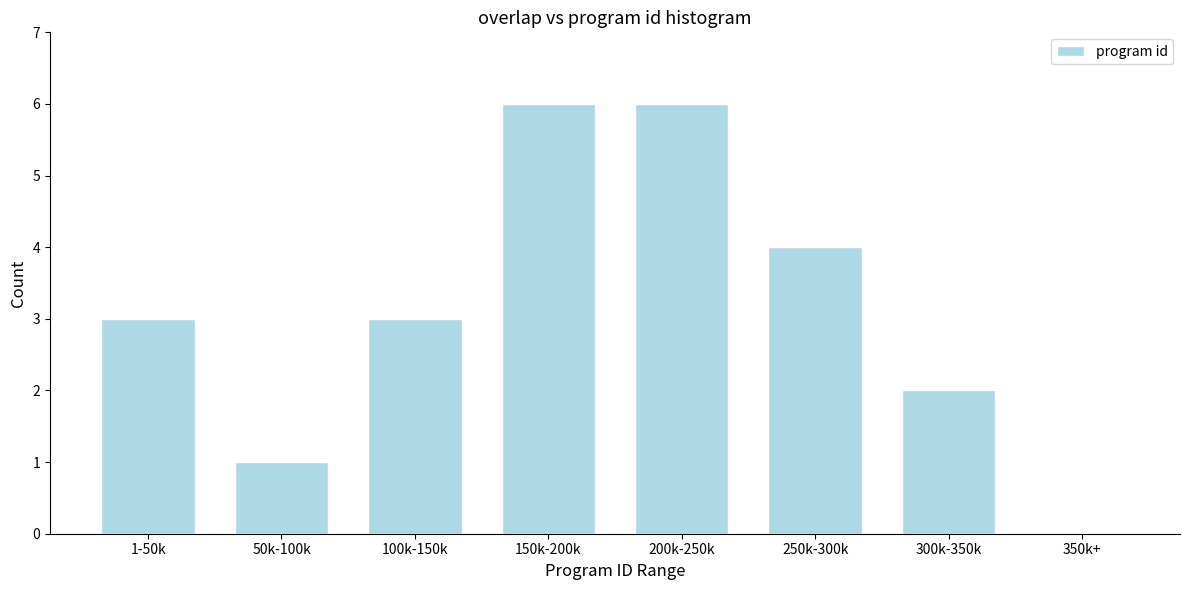

Reading right to left, extract all data points from this chart.

350k+=0	300k-350k=2	250k-300k=4	200k-250k=6	150k-200k=6	100k-150k=3	50k-100k=1	1-50k=3